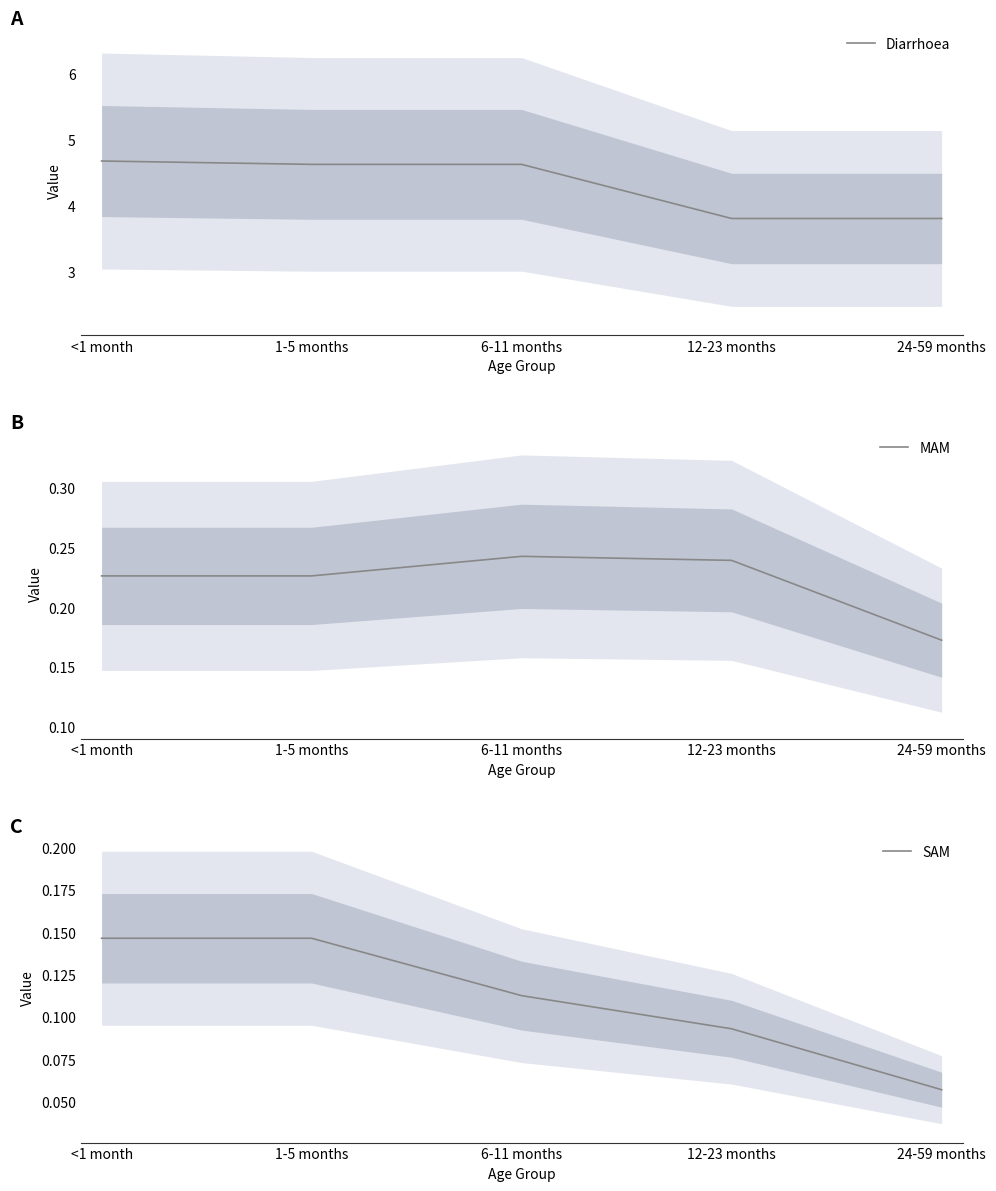

True or false: SAM has more than 2 points higher than both neighbors.

False